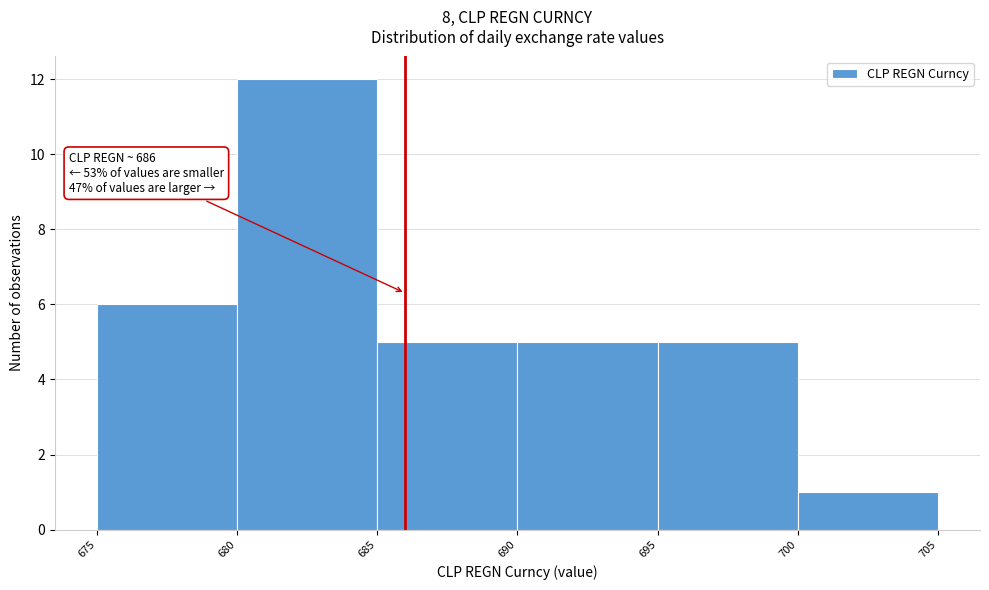

Which range on the x-axis has the tallest bar?

680 to 685